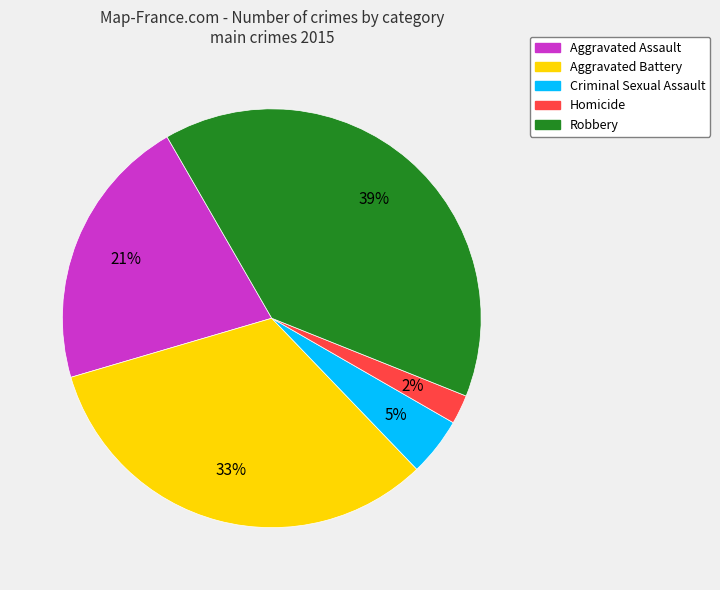

Is Aggravated Battery the majority of the pie?

No